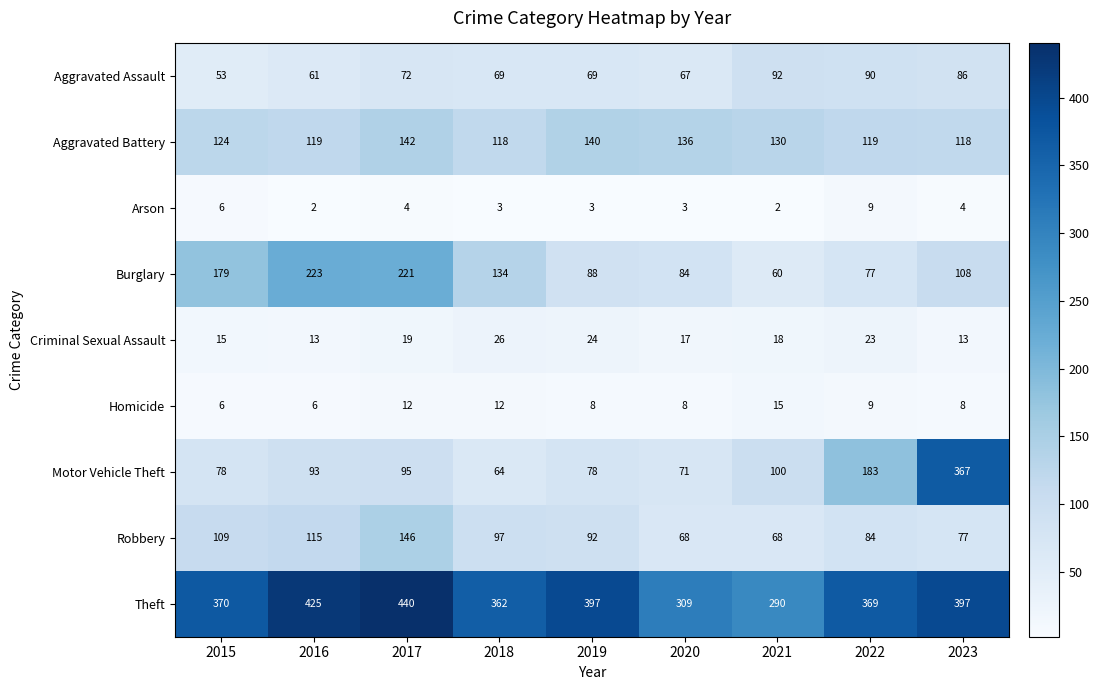

Which series changed the most between 2017 and 2021?

Burglary